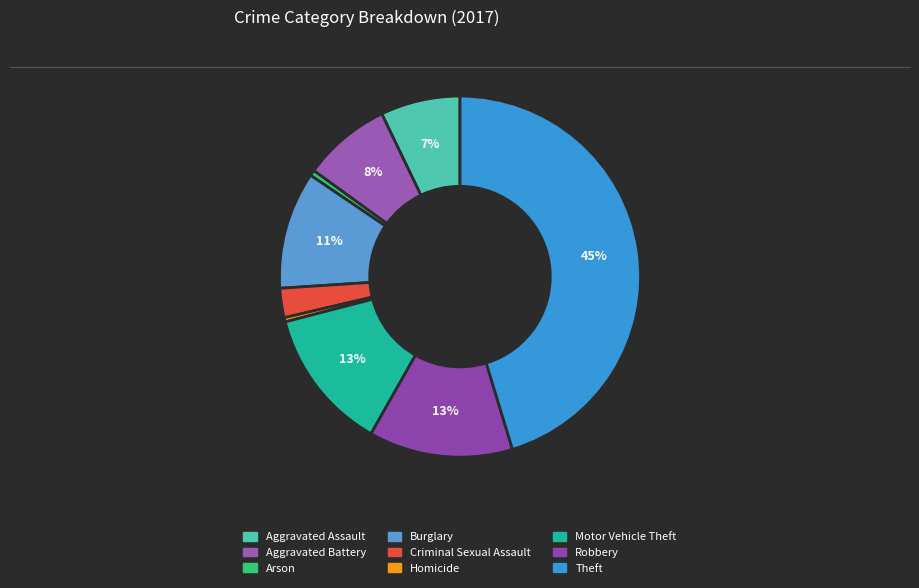

How many slices are in this pie chart?

9